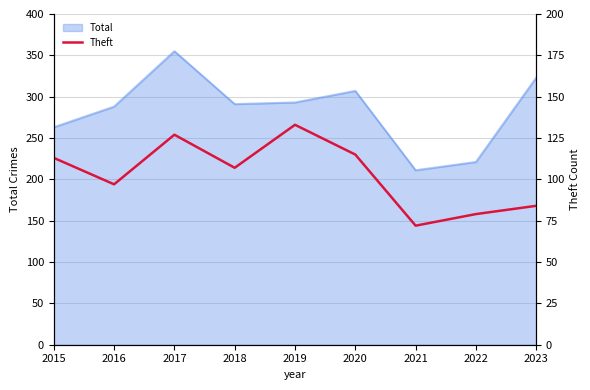

Does the chart display data point markers on the line(s)?

No